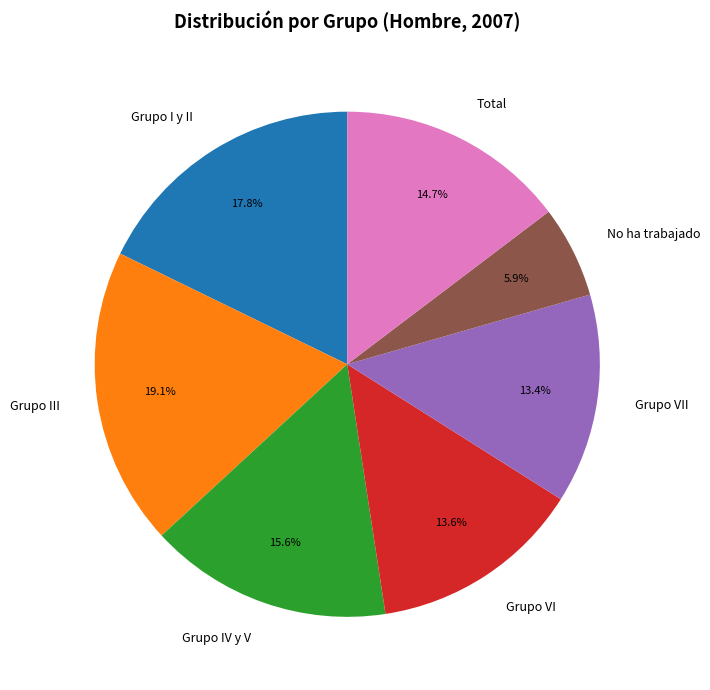

True or false: Total accounts for 4% of the total.

False